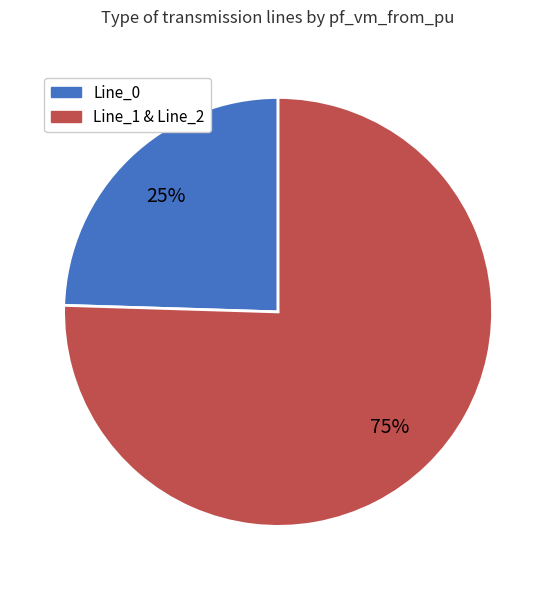

To the nearest percent, what is the average slice percentage?

50%